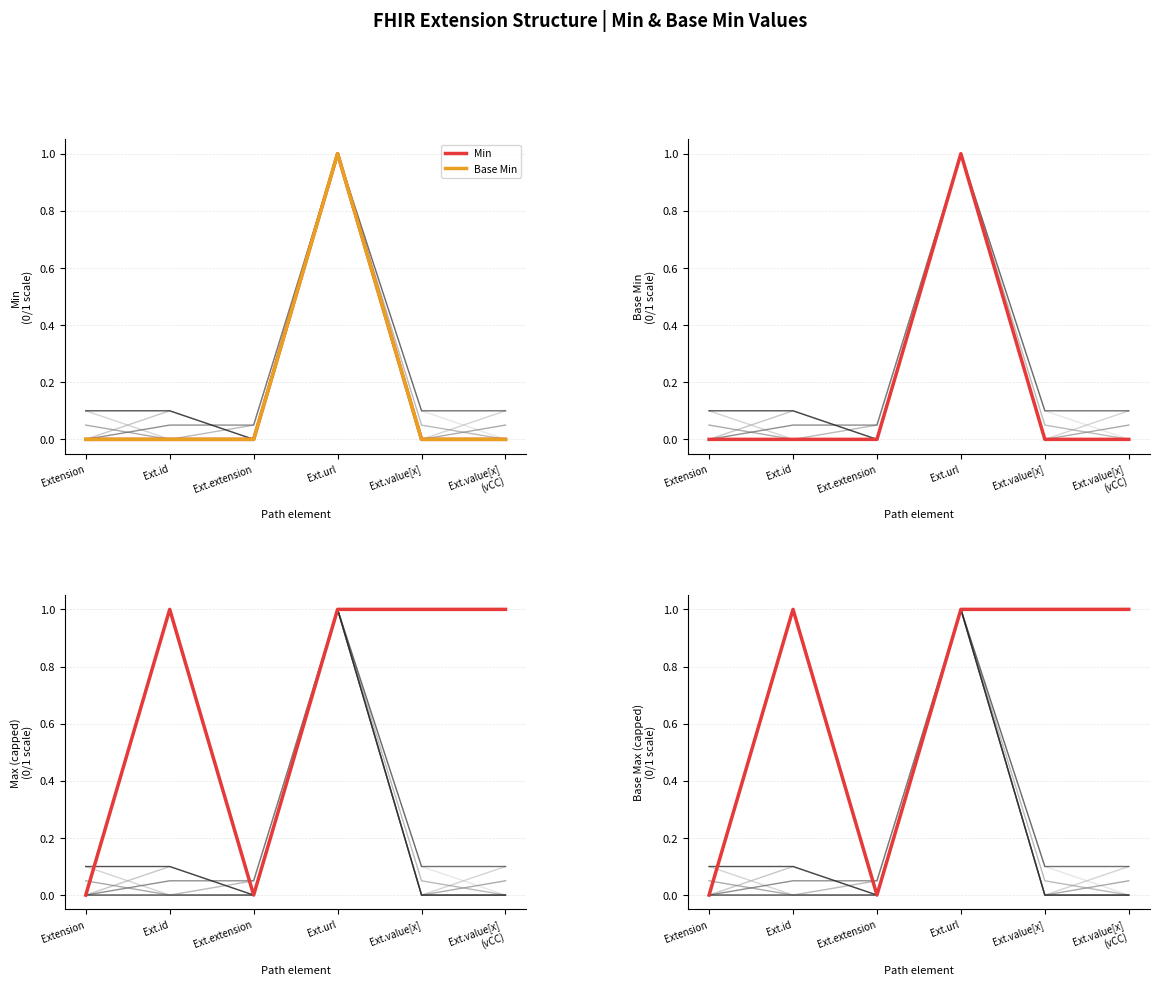

What is the label of the 3rd point from the left?

Ext.extension